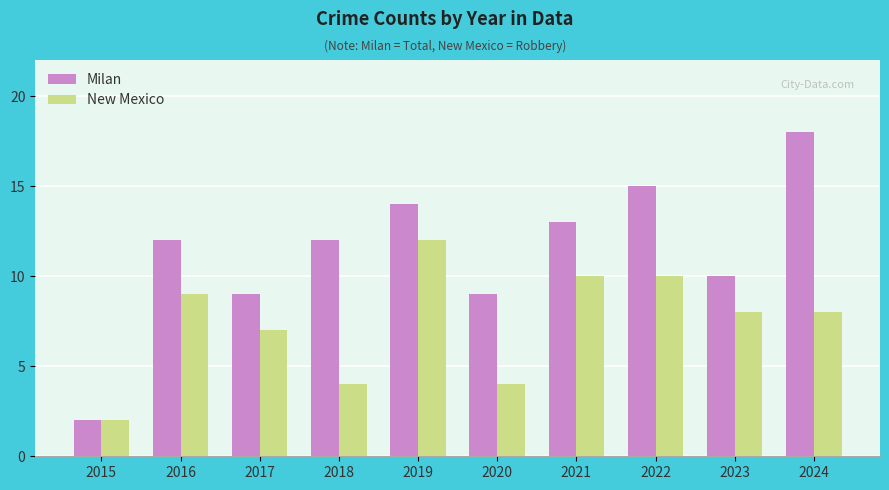

What is the lowest value of the Milan series?

2